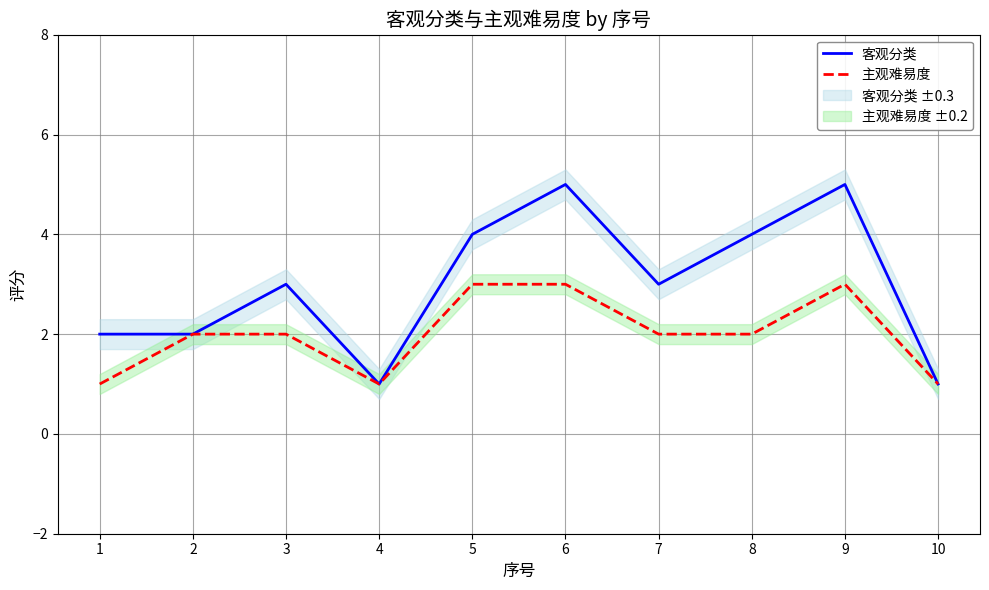

Rank the series at 3 from highest to lowest value.

客观分类, 主观难易度